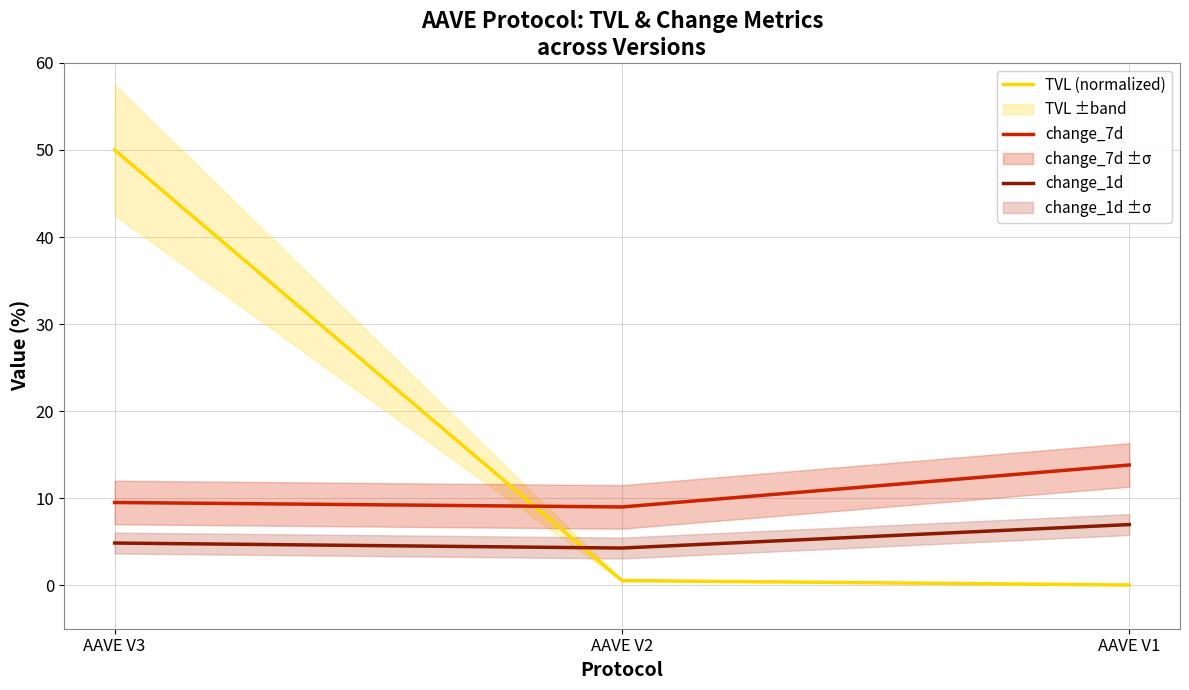

List the series in order of their overall mean, lowest first.

change_1d, change_7d, TVL (normalized)